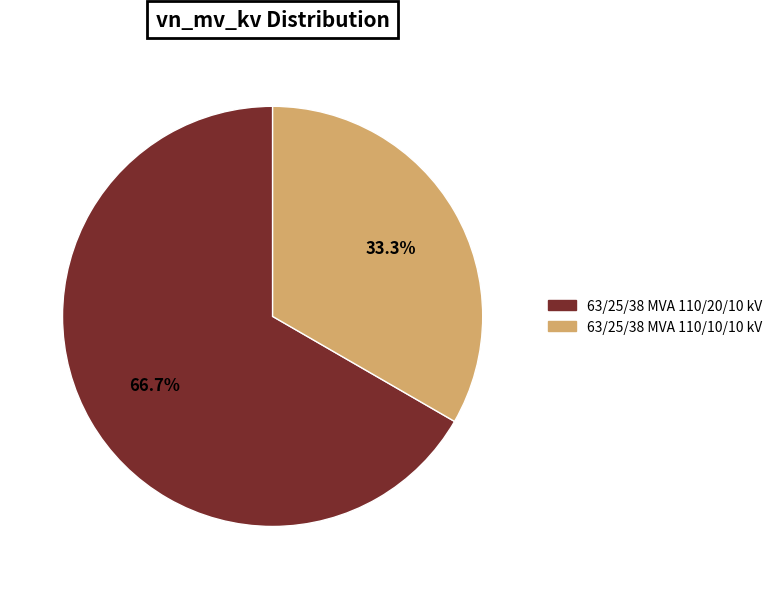

Which category has the smallest portion of the pie?

63/25/38 MVA 110/10/10 kV